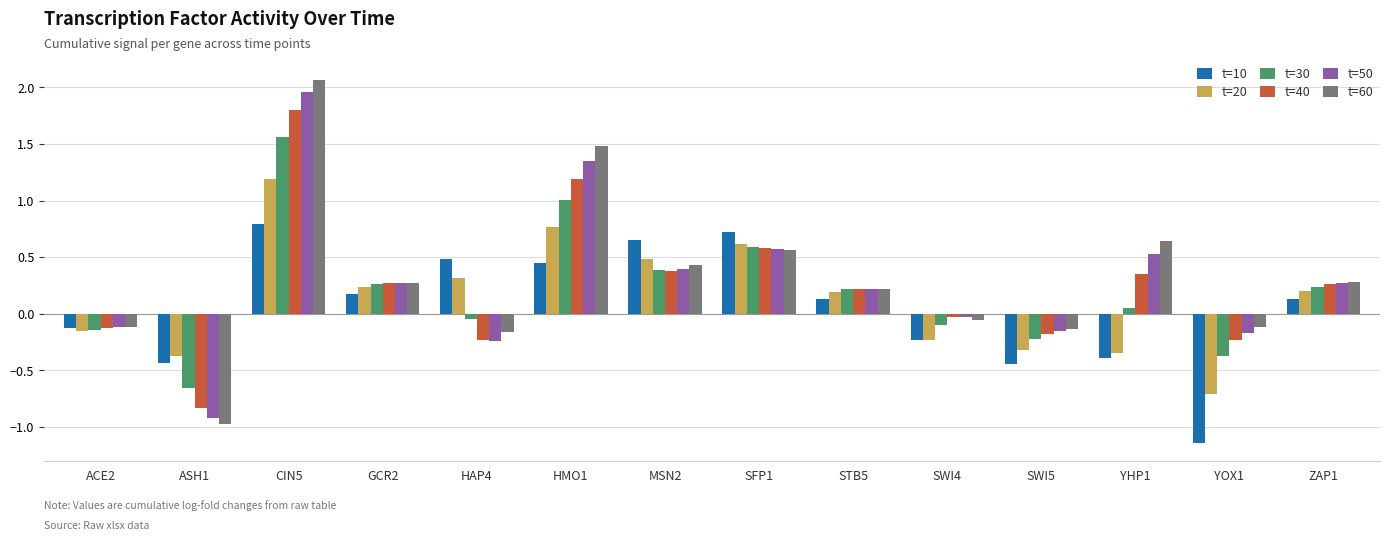

At which label does t=50 reach its peak?

CIN5